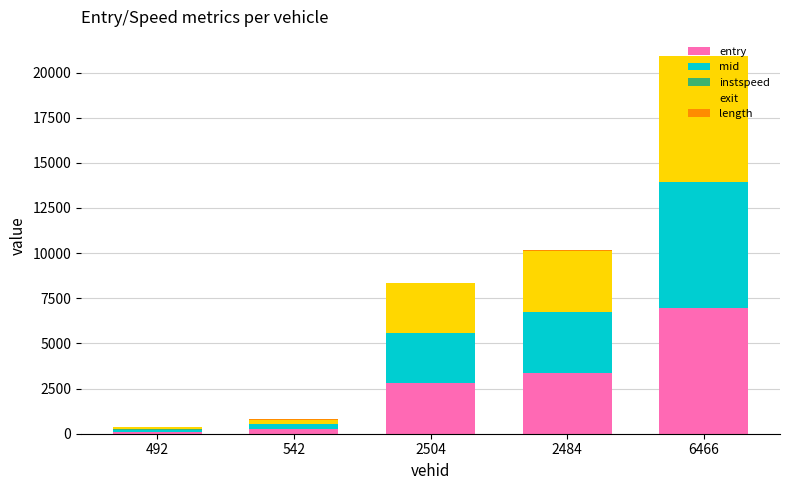

The value of entry at 2504 is 4621.3. True or false?

False